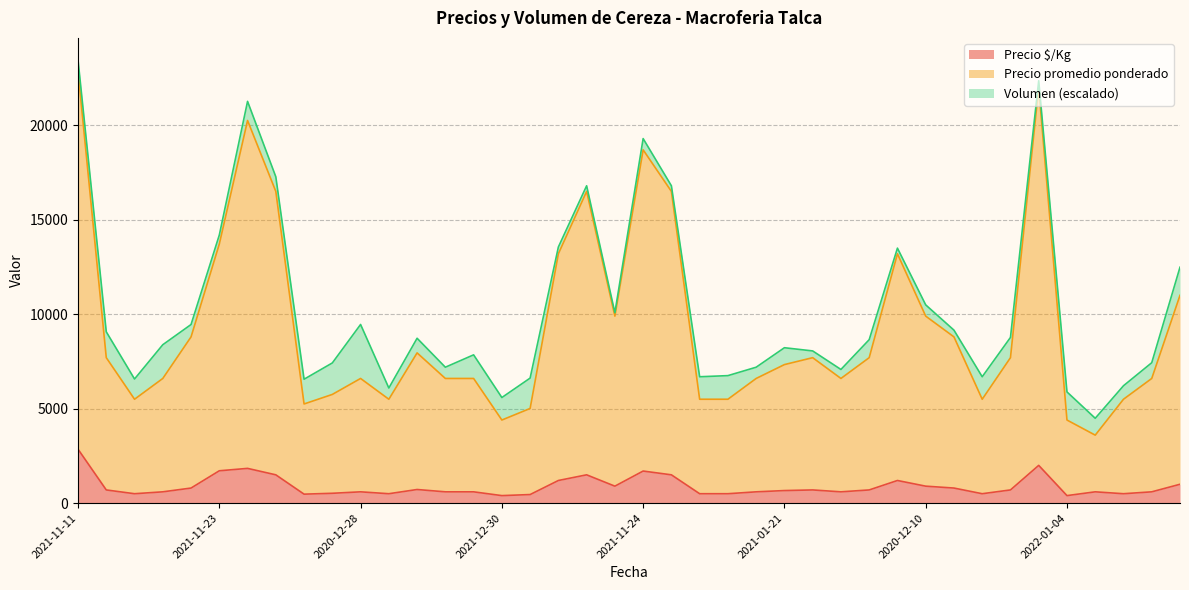

Which has a higher value, 2021-01-08 or 2022-01-13?

2021-01-08